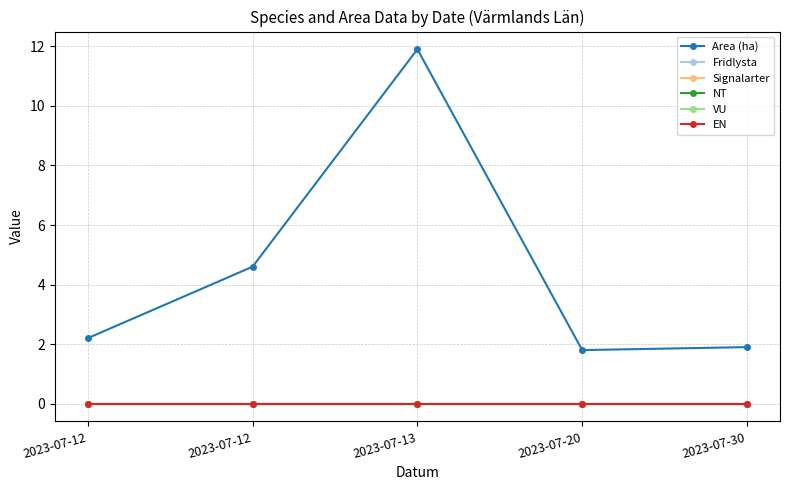

At 2023-07-20, list the series in order from largest to smallest.

Area (ha), Fridlysta, Signalarter, NT, VU, EN